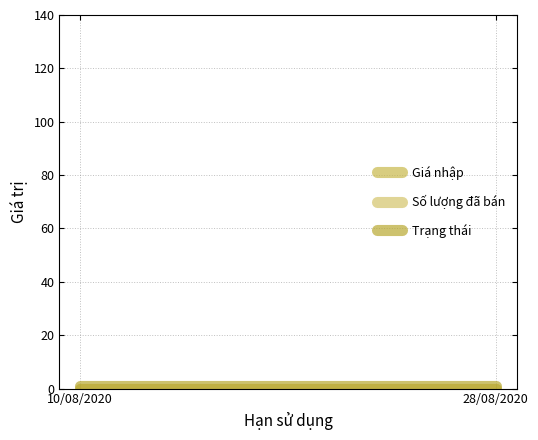

What is the value of the Trạng thái point at the 2nd from the left?

1